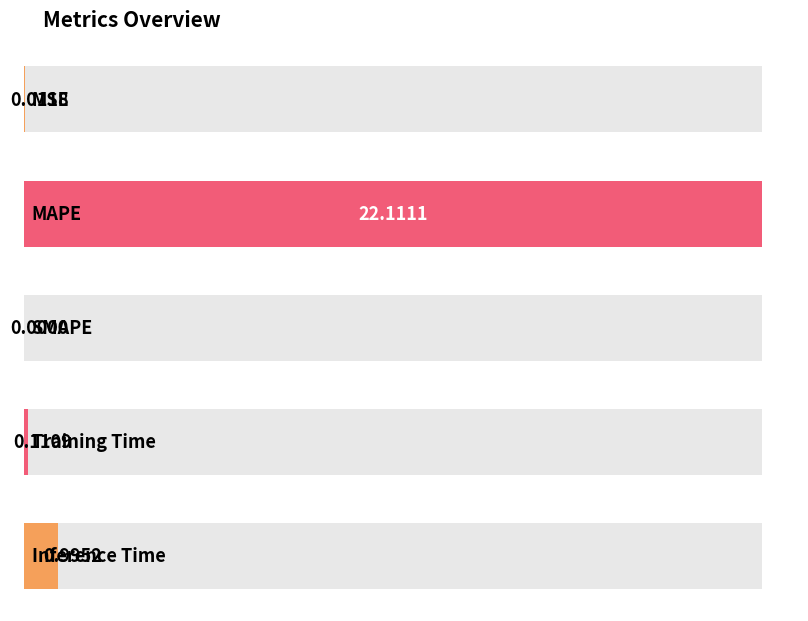

What position from the left is SMAPE?

3